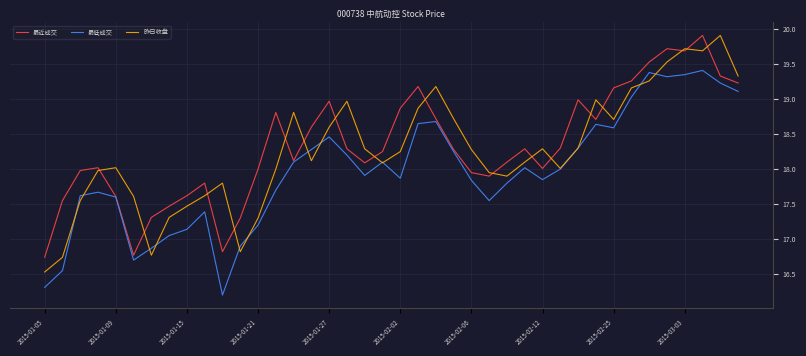

How many interior local peaks does the 最低成交 series have?

9